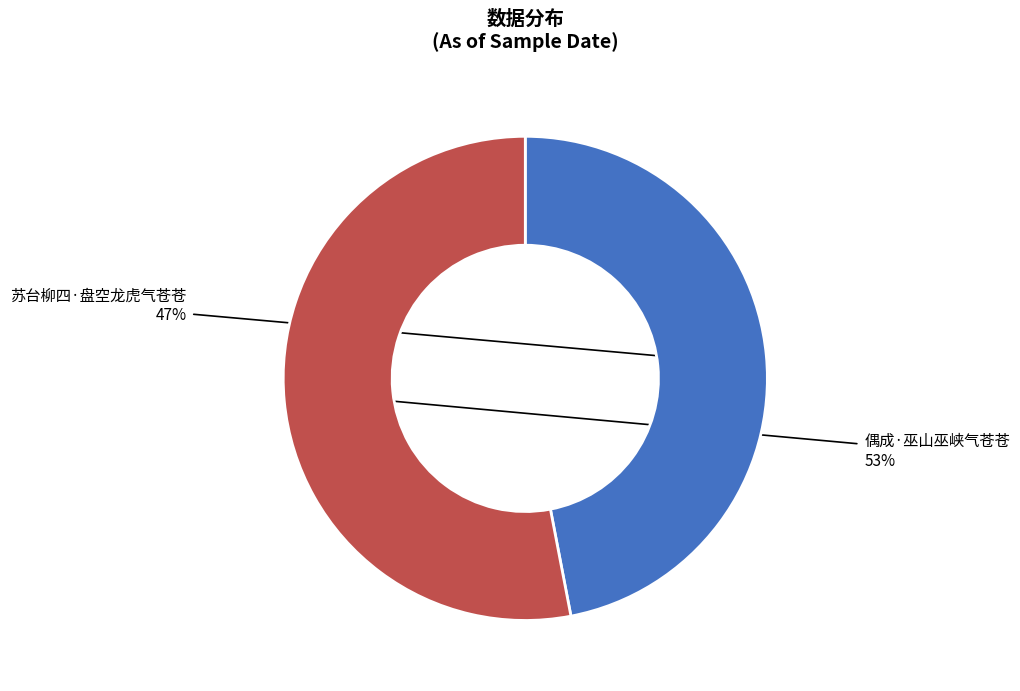

Between 偶成·巫山巫峡气苍苍 and 苏台柳四·盘空龙虎气苍苍, which is larger?

偶成·巫山巫峡气苍苍